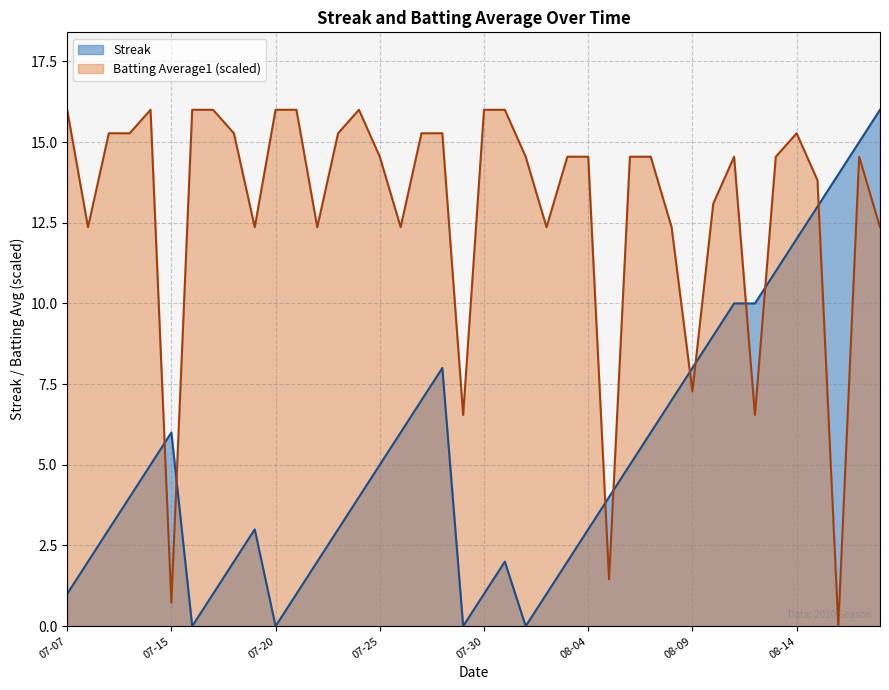

Rank the series by their average value, from lowest to highest.

Streak, Batting Average1 (scaled)